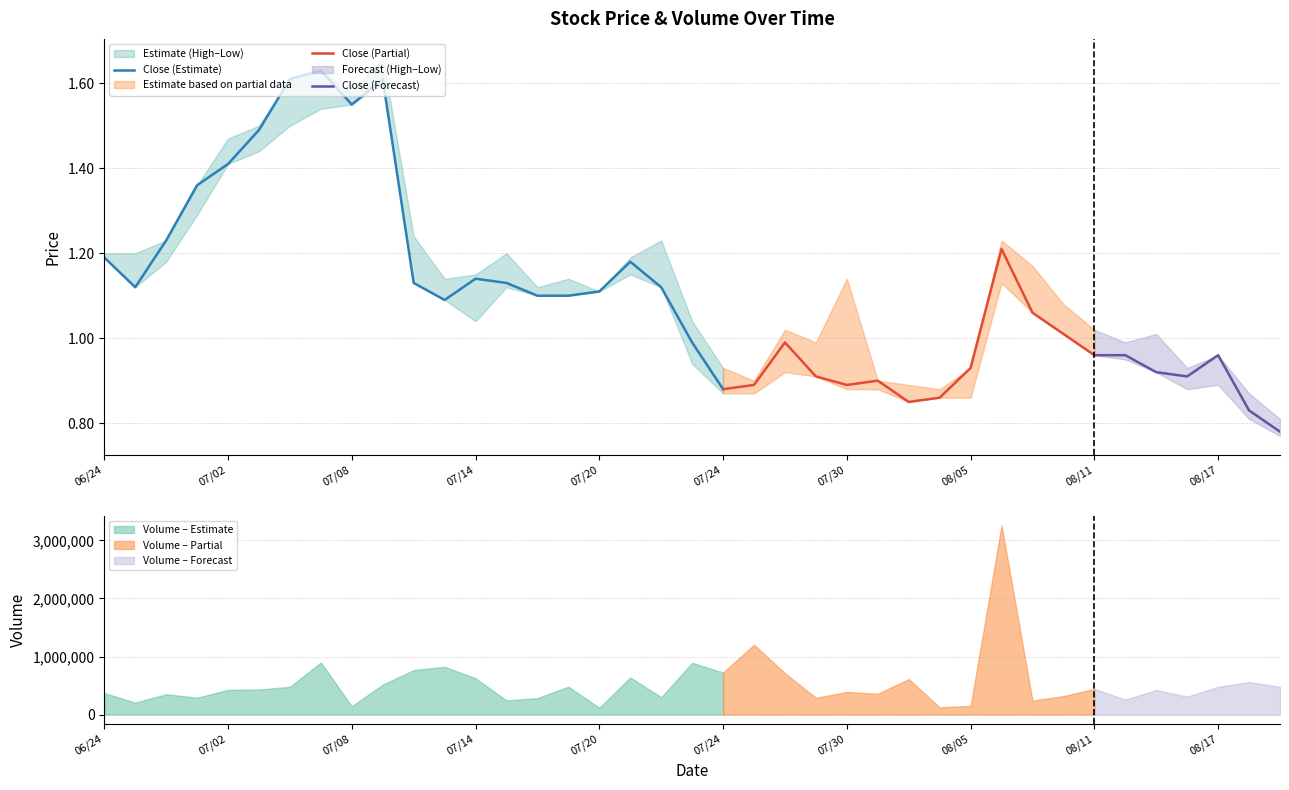

True or false: Close (Estimate) has a value of 1.6 at 06/24.

False